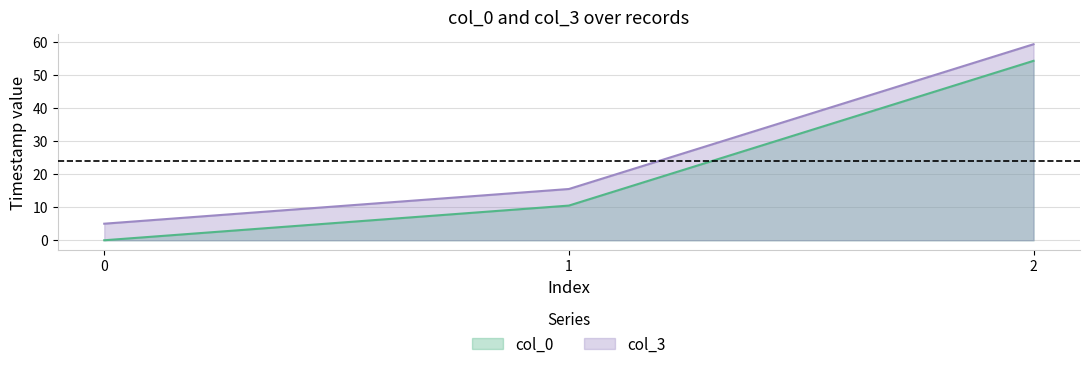

How many data points in col_3 are above 15?

2